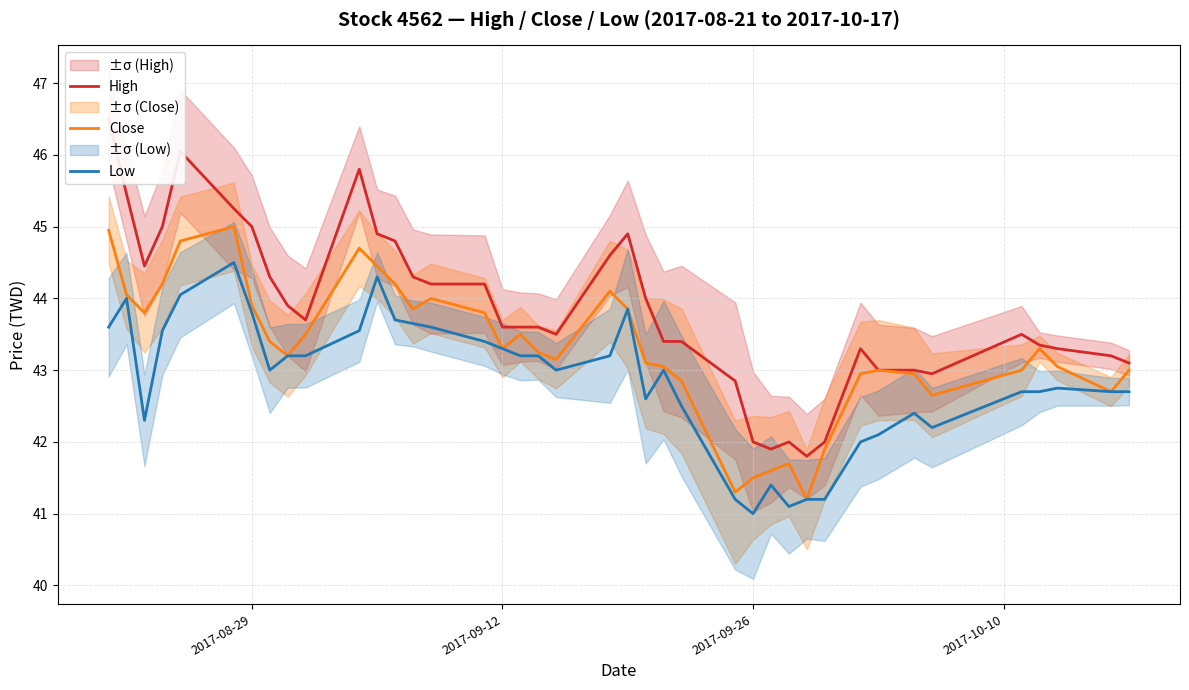

How many data points in Low are less than 43?

18